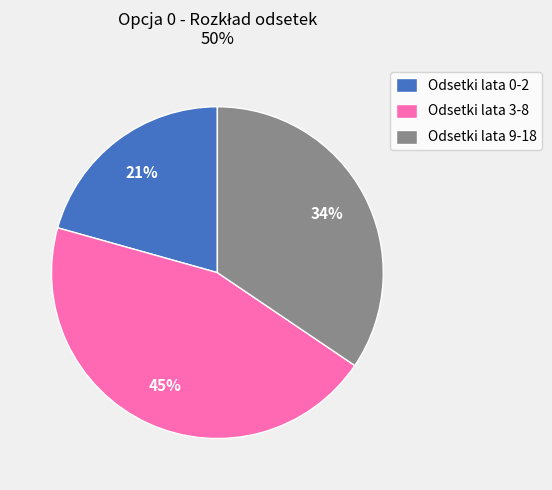

Is it true that Odsetki lata 0-2 is 21% of the pie?

True